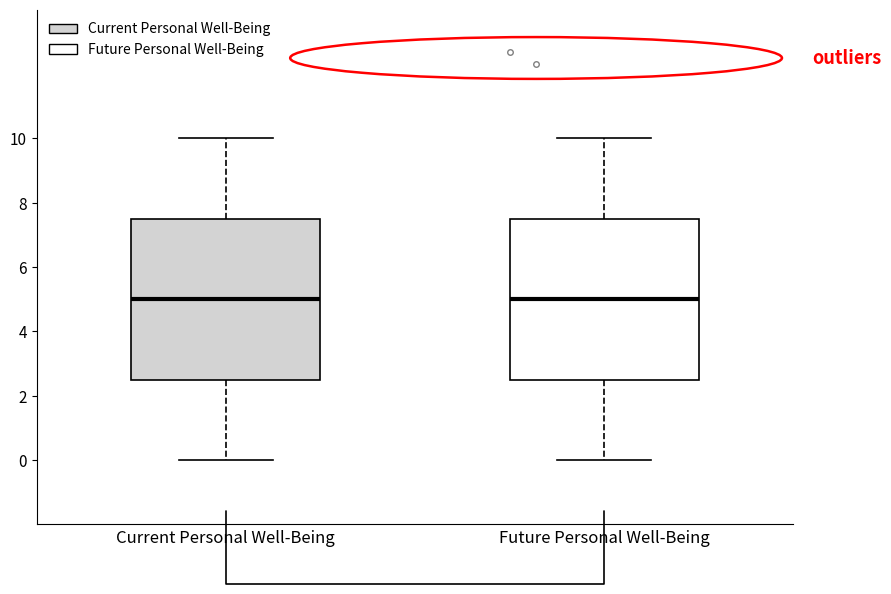

Reading left to right, transcribe this box plot: for each box, give where its median line is, the range the box spans, and where its two whiskers end, as read against the y-axis. The values are not printed on the chart, so give them approximately, as read against the axis.

Current Personal Well-Being: median 5.0, box 2.6 to 7.6, whiskers 0.0 to 10.0
Future Personal Well-Being: median 5.0, box 2.6 to 7.6, whiskers 0.0 to 10.0